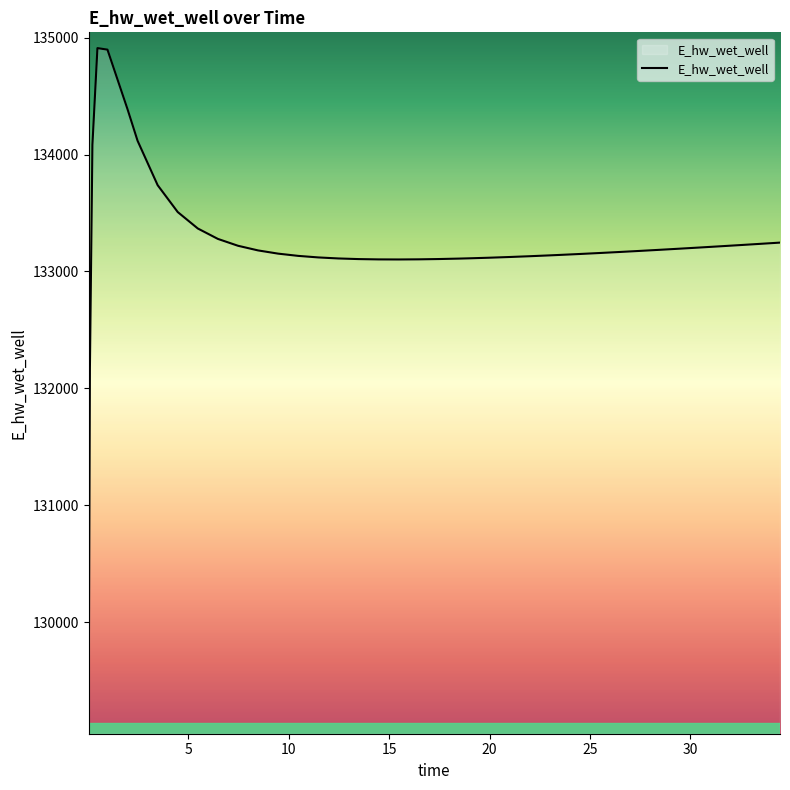

What is the maximum value shown in the chart?

134910.2